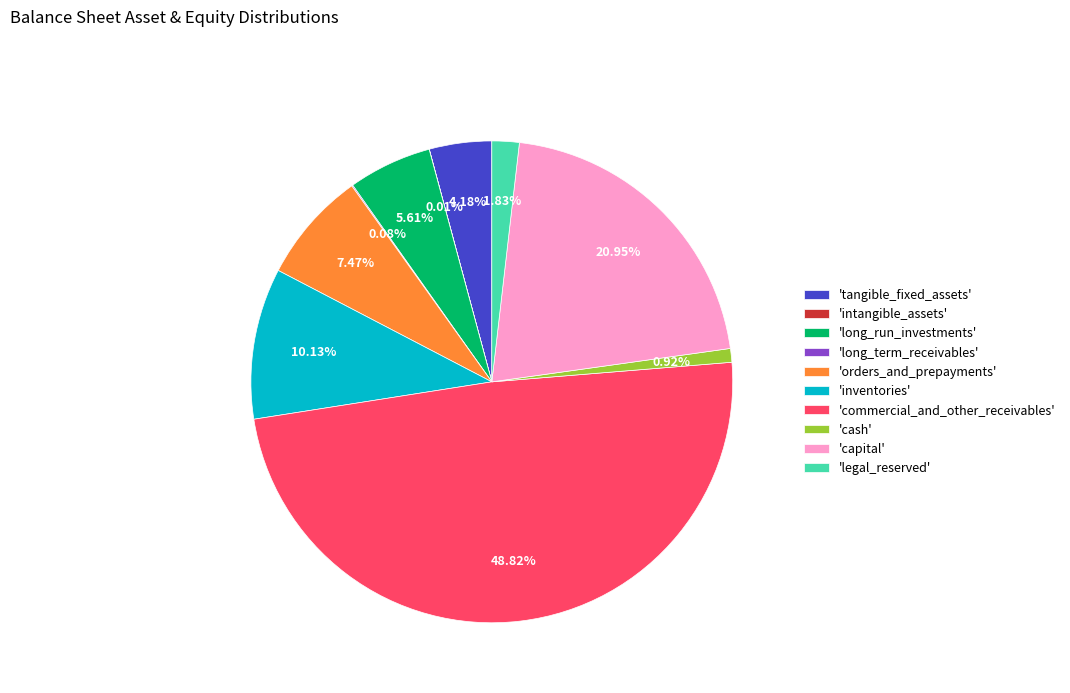

Approximately how many times larger is the value at 'orders_and_prepayments' compared to 'legal_reserved'?

4.1